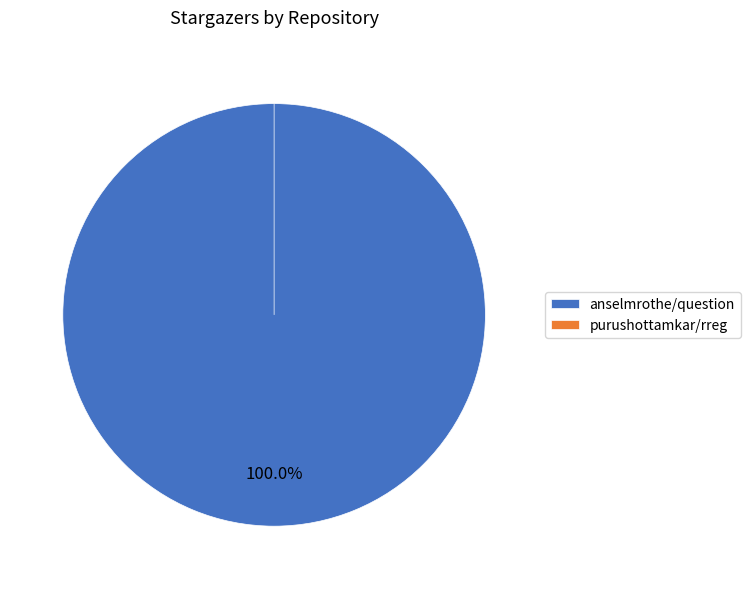

Is it true that purushottamkar/rreg is 0% of the pie?

True